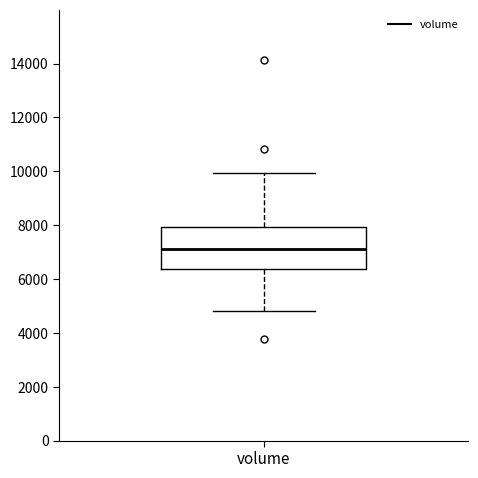

Read this box plot against the y-axis: the position of the median line, the range covered by the box, and the ends of both whiskers. The values are not printed on the chart, so give them approximately, as read against the axis.

median 7200, box 6400 to 8000, whiskers 4800 to 10000